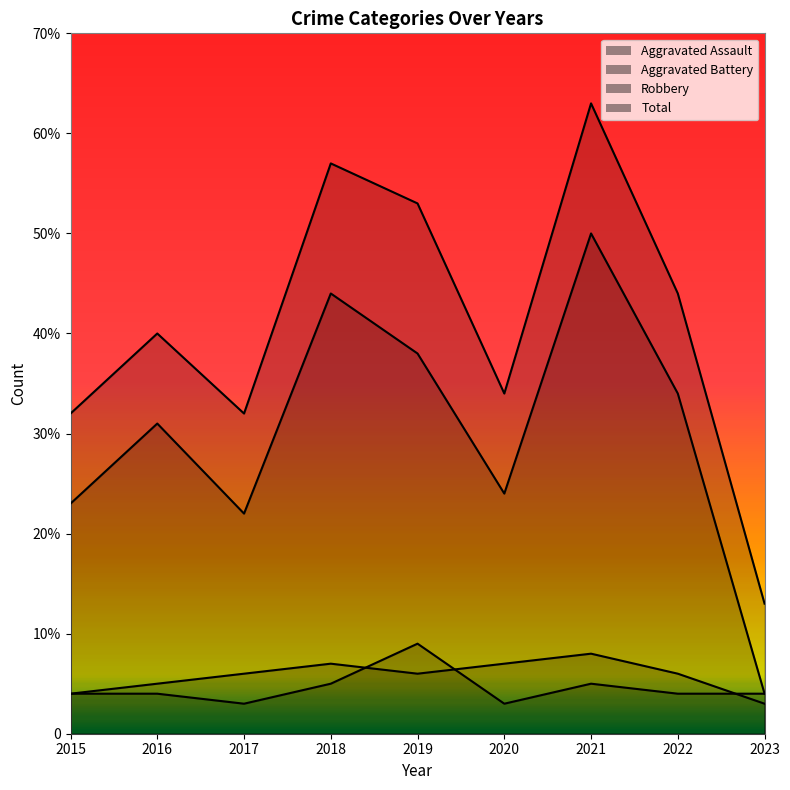

Which has a higher value, 2023 or 2015?

2023